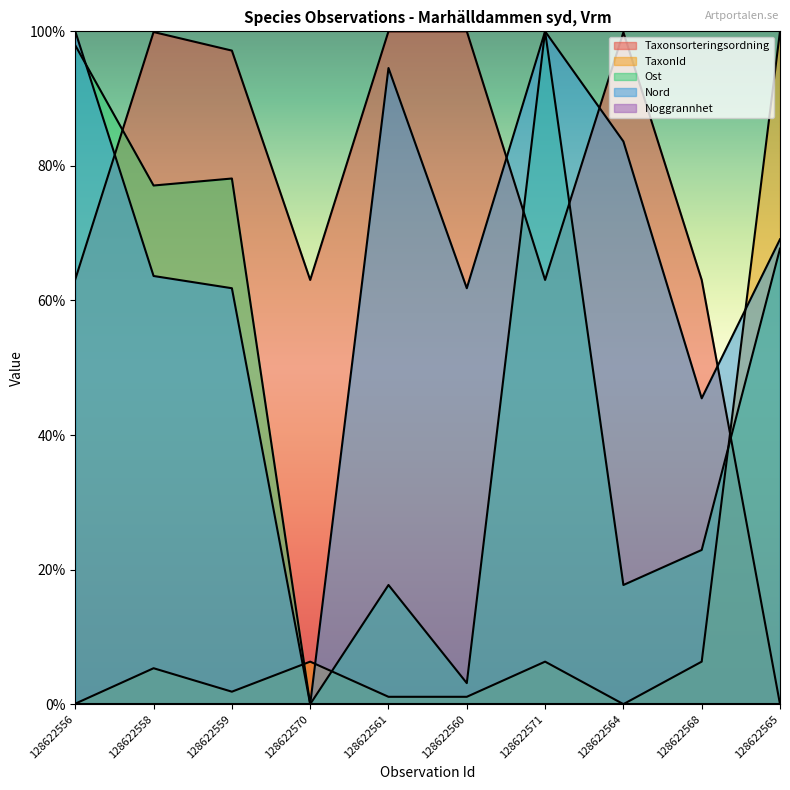

Which has a higher value, 128622571 or 128622556?

128622556